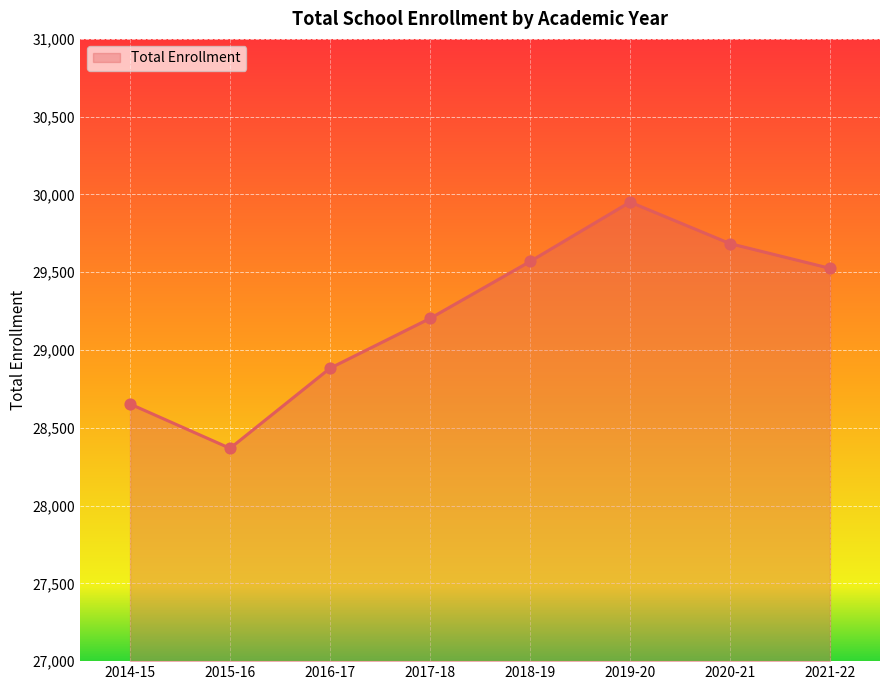

Approximately how many times larger is the value at 2017-18 compared to 2015-16?

1.0